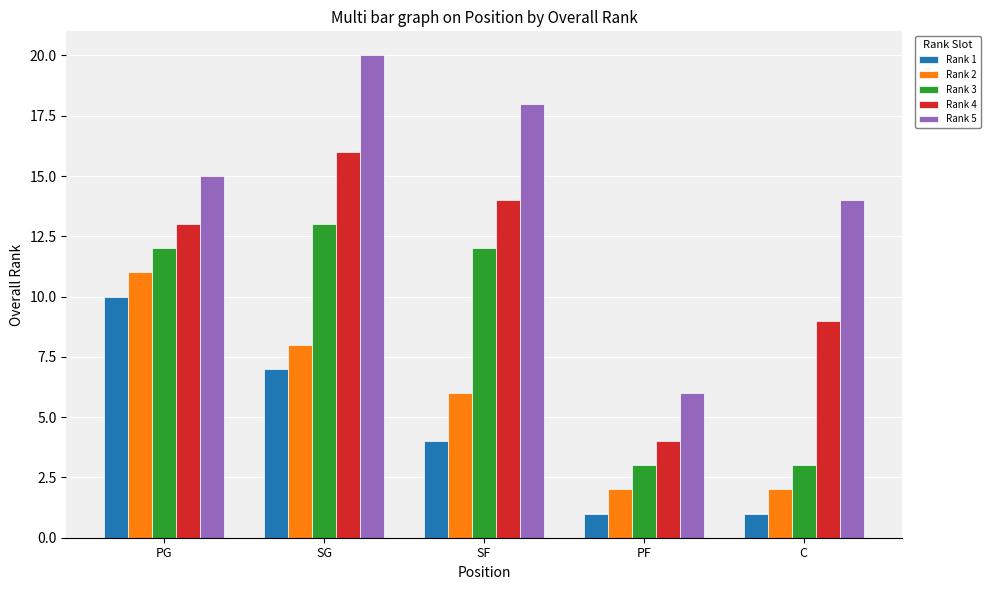

What is the difference between the maximum and minimum values in the Rank 5 series?

14